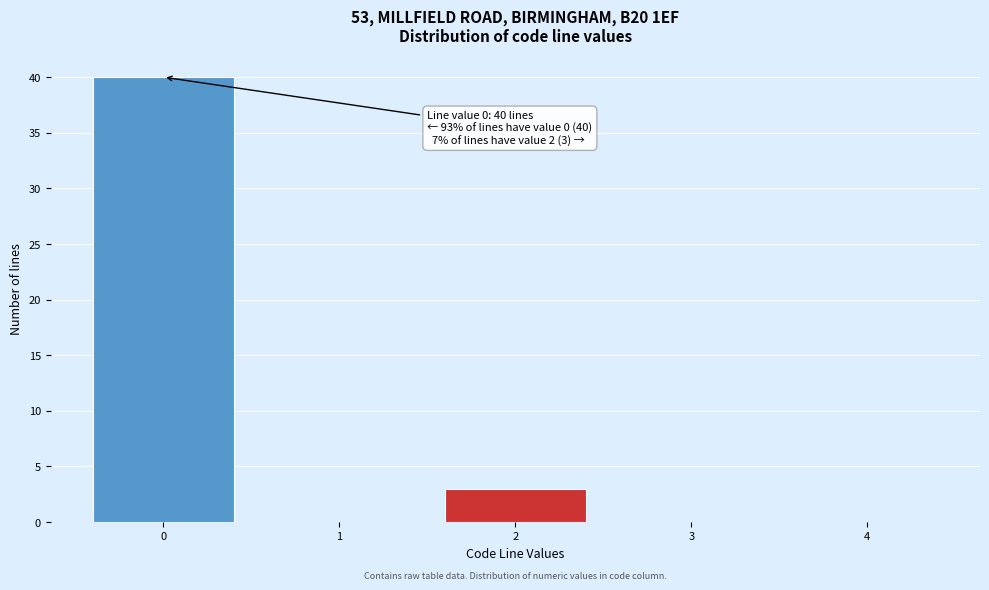

Reading left to right, list all the values displayed in this chart.

0=40	1=0	2=3	3=0	4=0